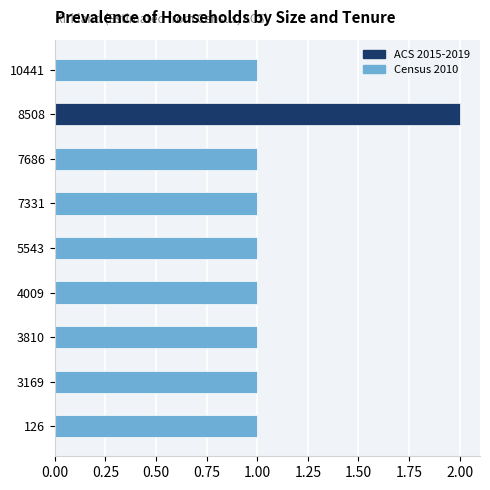

Which label corresponds to the largest value in the chart?

8508